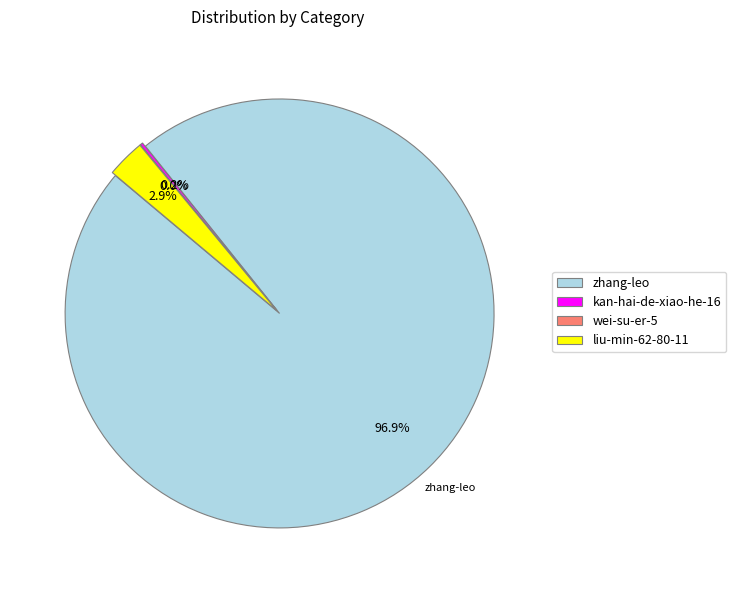

Is the sum of kan-hai-de-xiao-he-16 and wei-su-er-5 greater than half?

No